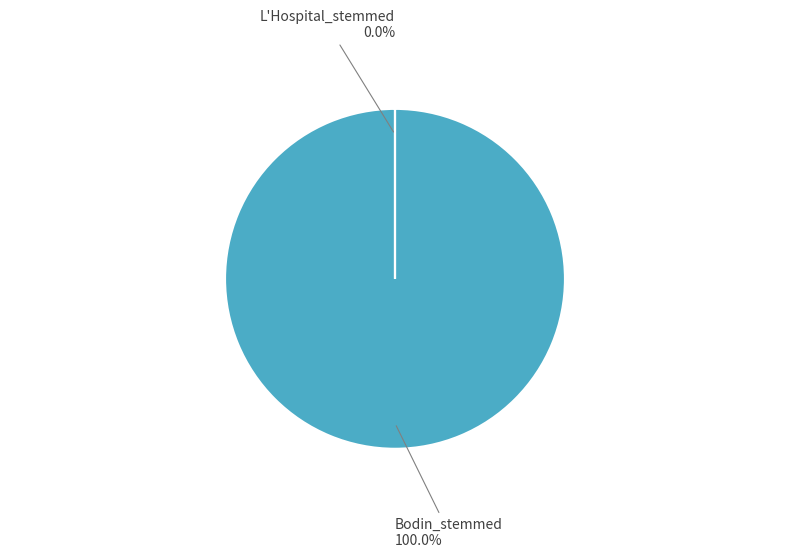

Rank the categories by value from highest to lowest.

Bodin_stemmed, L'Hospital_stemmed